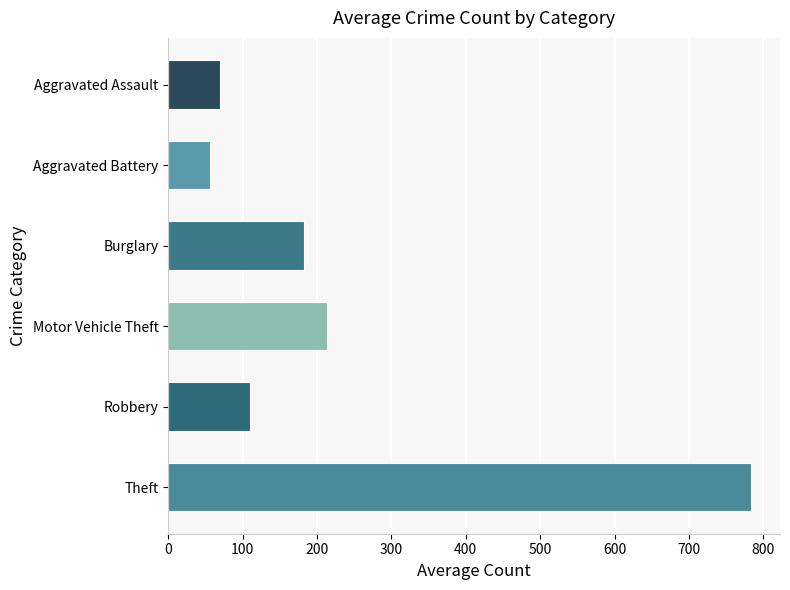

The value of Motor Vehicle Theft at 2021 is 185. True or false?

False